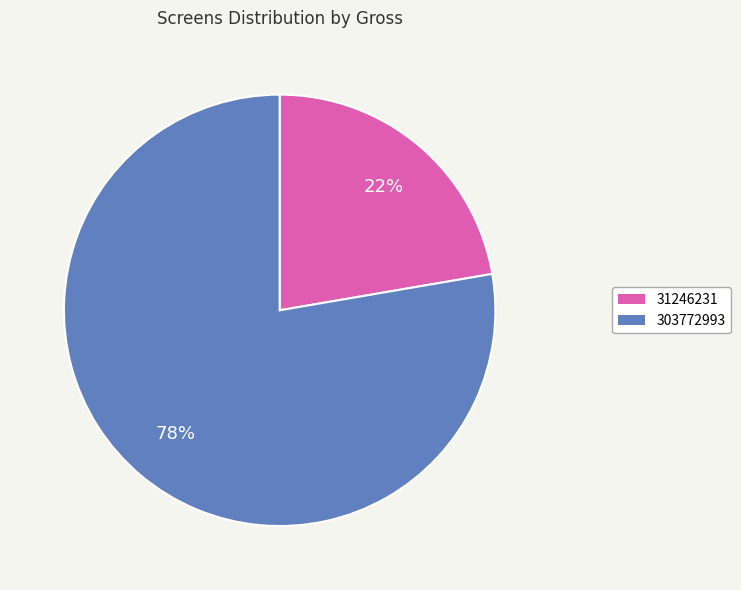

What percentage is the 303772993 slice, to the nearest percent?

78%